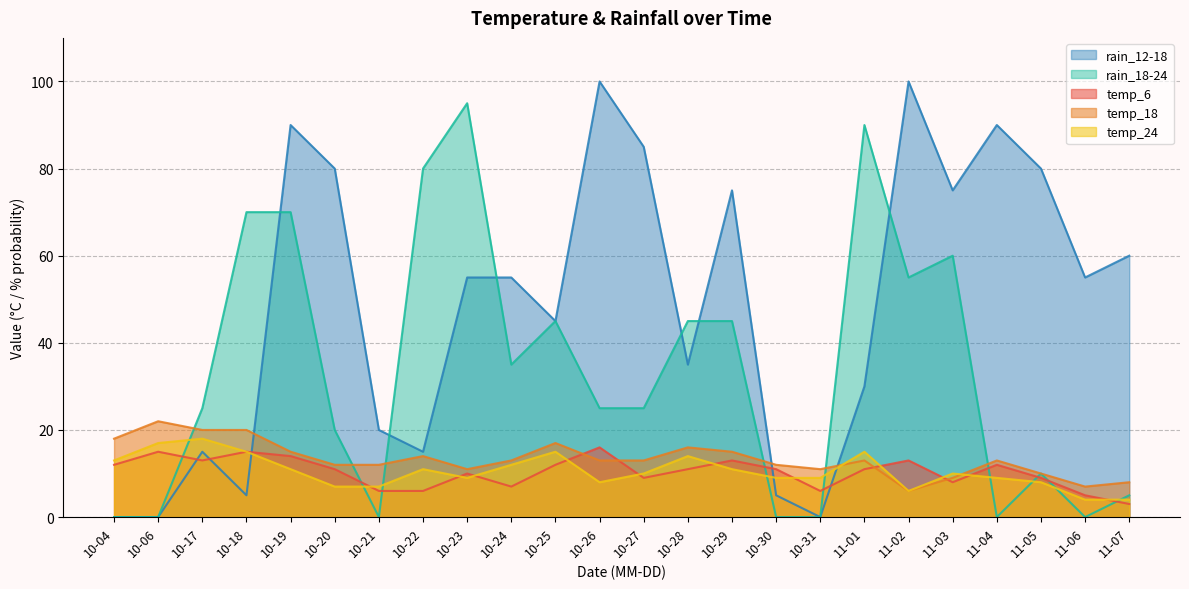

Reading left to right, extract all data points from this chart.

temp_6: 12	15	13	15	14	11	6	6	10	7	12	16	9	11	13	11	6	11	13	8	12	9	5	3
temp_18: 18	22	20	20	15	12	12	14	11	13	17	13	13	16	15	12	11	13	6	9	13	10	7	8
temp_24: 13	17	18	15	11	7	7	11	9	12	15	8	10	14	11	9	9	15	6	10	9	8	4	4
rain_12-18: 0	0	15	5	90	80	20	15	55	55	45	100	85	35	75	5	0	30	100	75	90	80	55	60
rain_18-24: 0	0	25	70	70	20	0	80	95	35	45	25	25	45	45	0	0	90	55	60	0	10	0	5